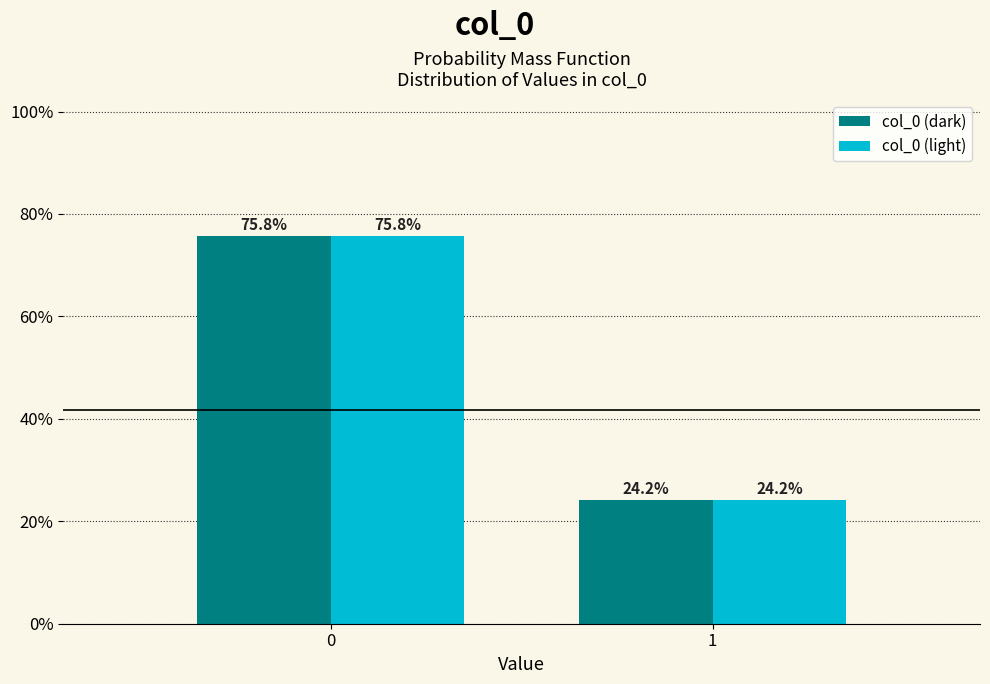

What are all the series names shown in the legend?

col_0 (dark), col_0 (light)